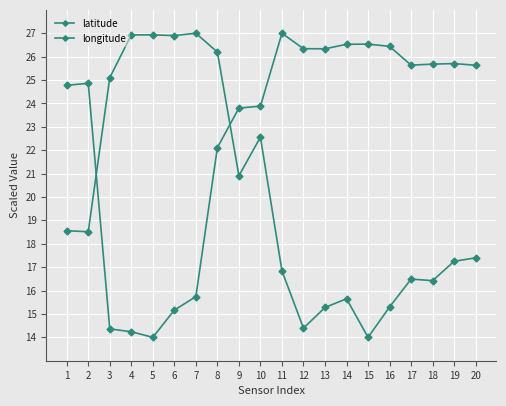

Is it true that longitude equals 6.8 at 12?

False